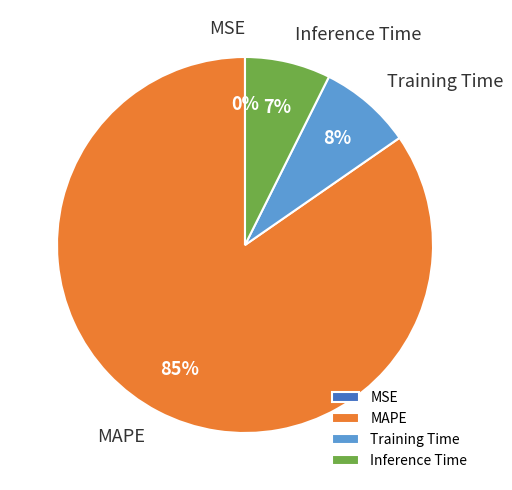

To the nearest percent, what is the difference between the largest and smallest slice percentages?

85%